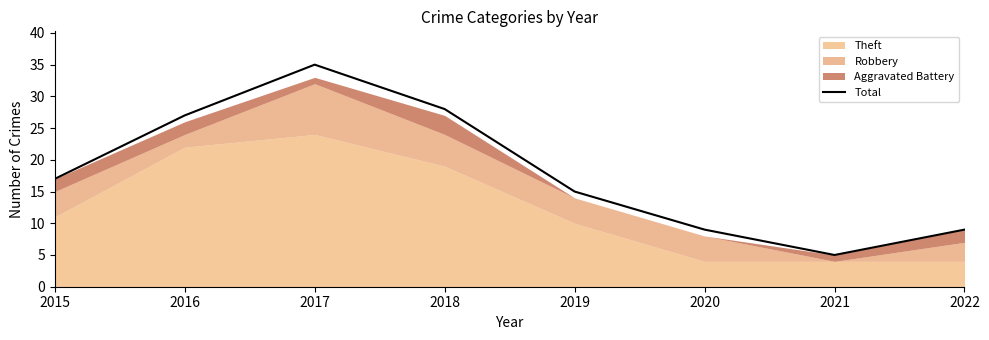

At which category does the chart reach its peak across all series?

2017